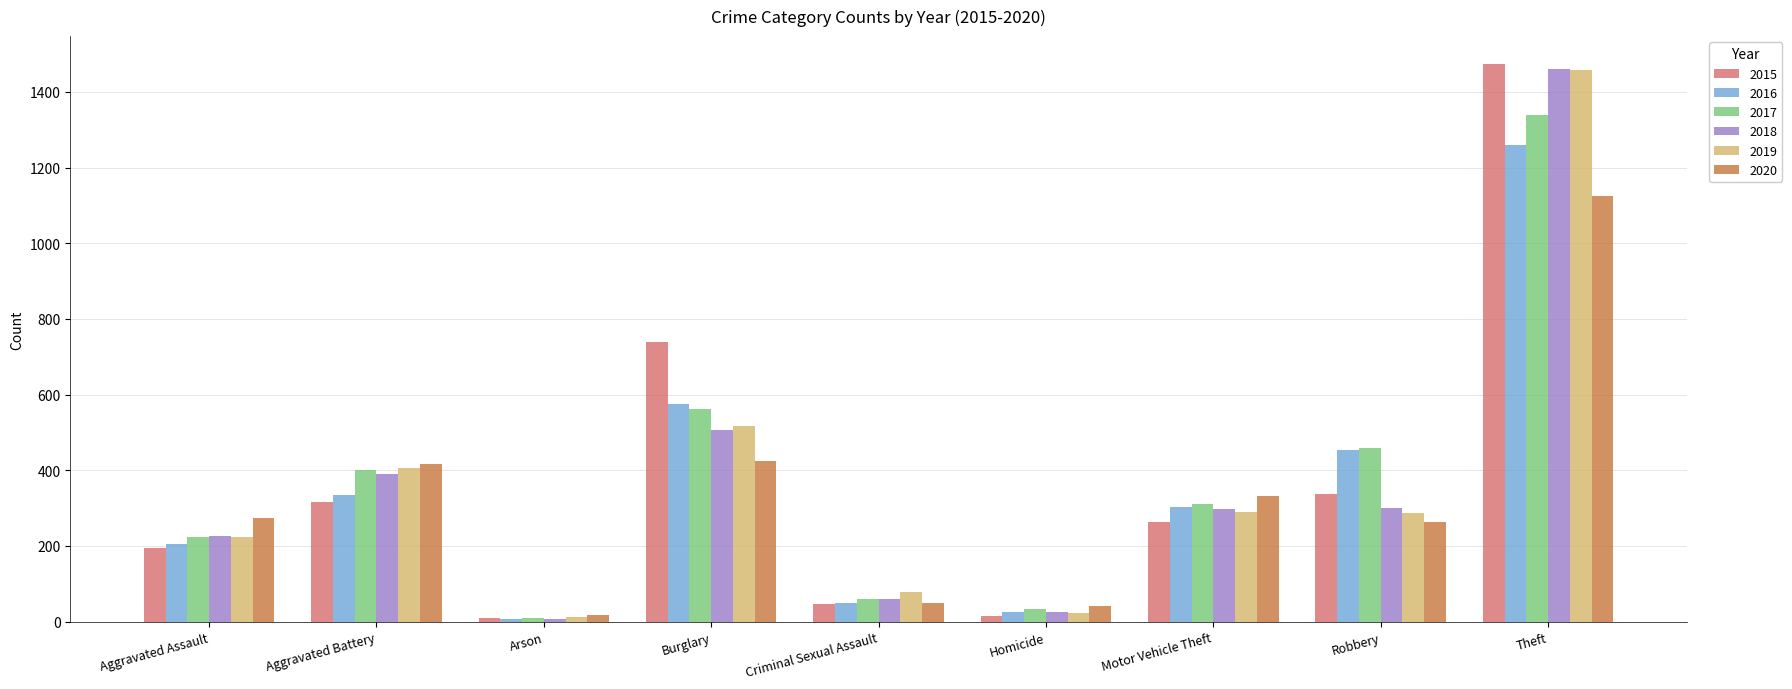

How many data points does each series have?

9